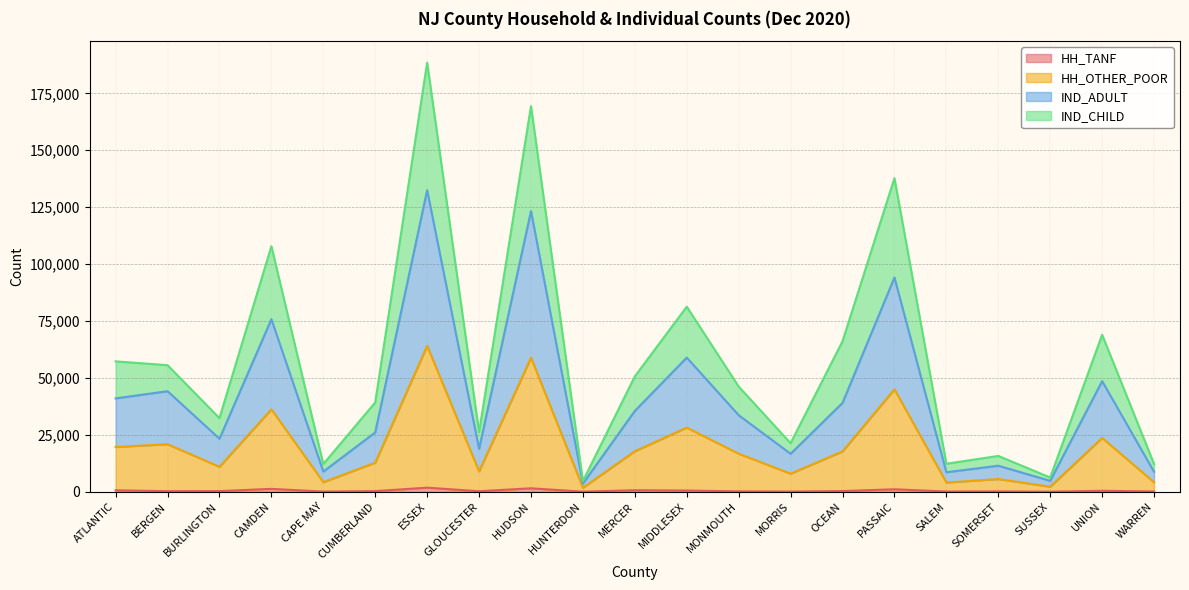

Rank the categories by HH_OTHER_POOR value from lowest to highest.

HUNTERDON, SUSSEX, SALEM, WARREN, CAPE MAY, SOMERSET, MORRIS, GLOUCESTER, BURLINGTON, CUMBERLAND, MONMOUTH, OCEAN, MERCER, ATLANTIC, BERGEN, UNION, MIDDLESEX, CAMDEN, PASSAIC, HUDSON, ESSEX